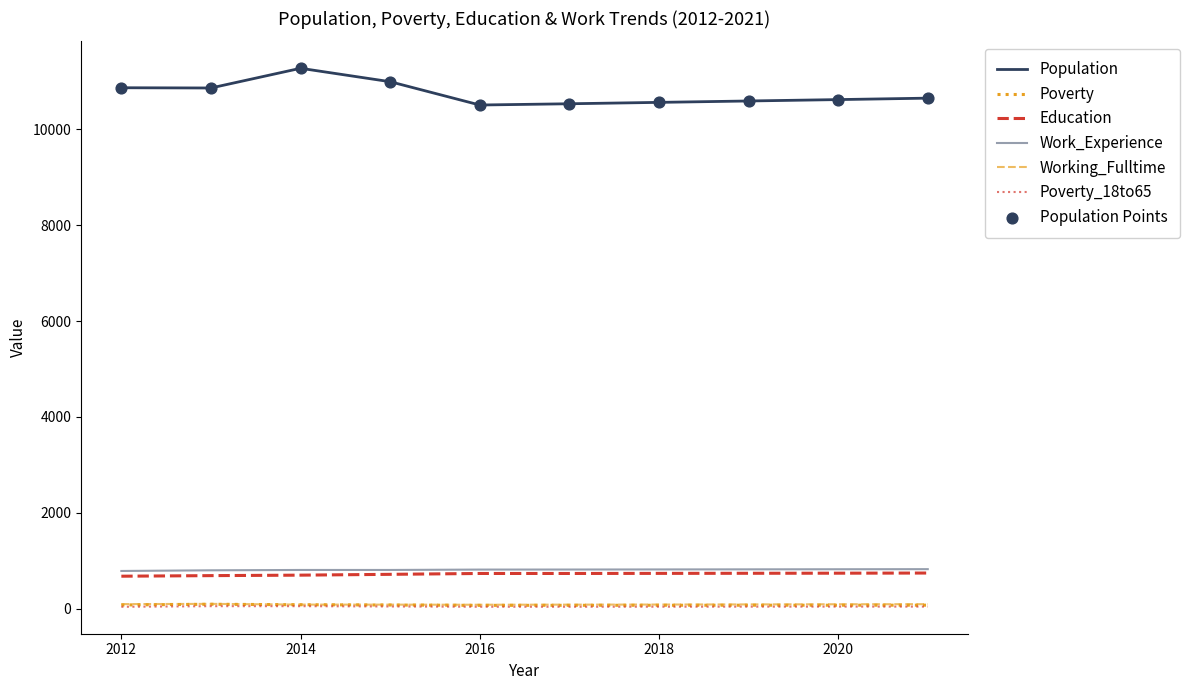

Does the chart have visible grid lines?

No